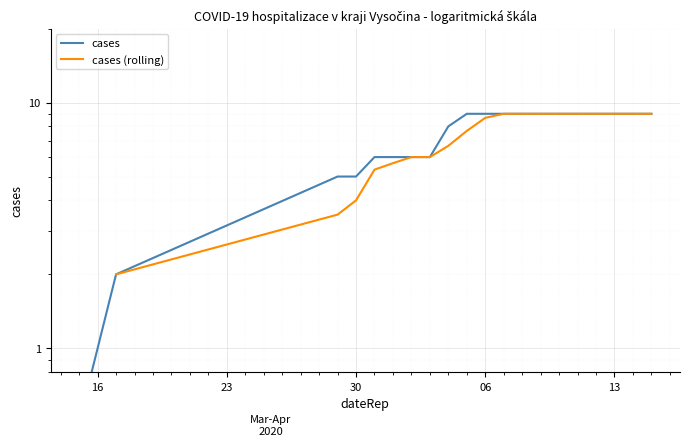

The value of cases at 6 is 4.0. True or false?

False